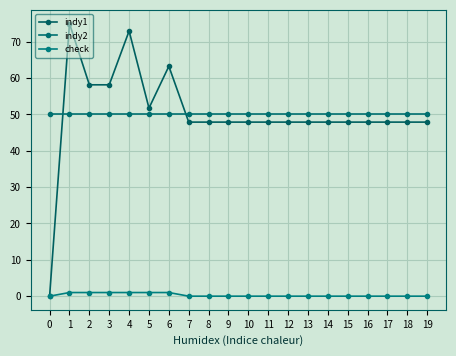

Between 1 and 4, which series saw the biggest shift?

indy1